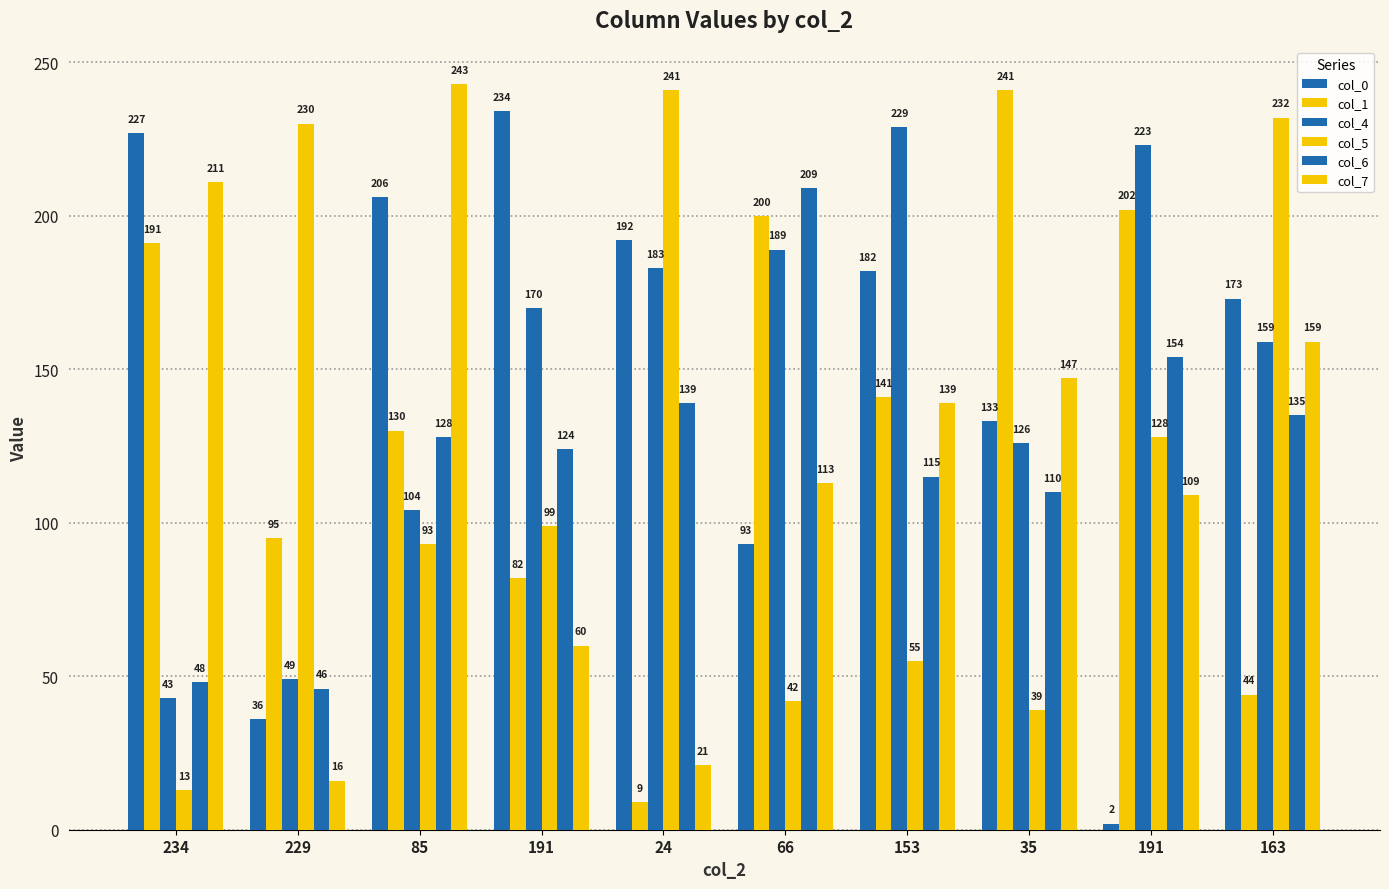

At how many categories does at least one series exceed 78?

10